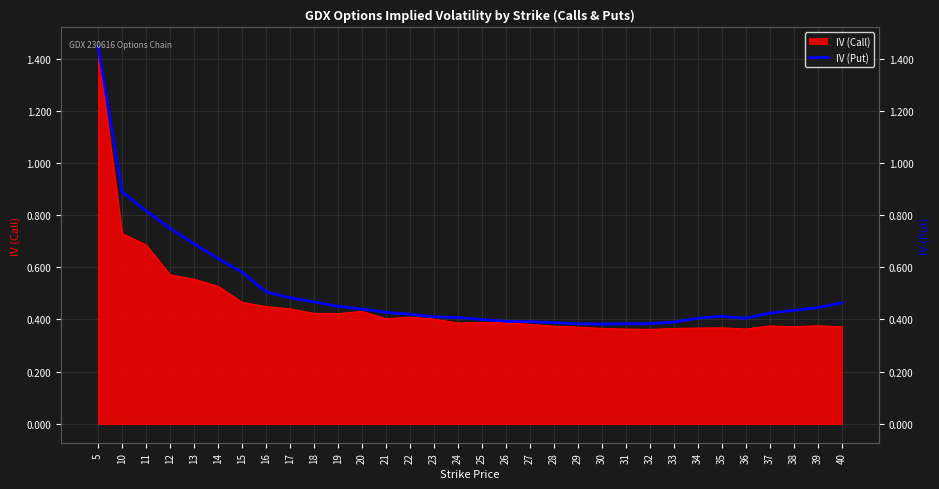

Which label corresponds to the smallest value in the chart?

30